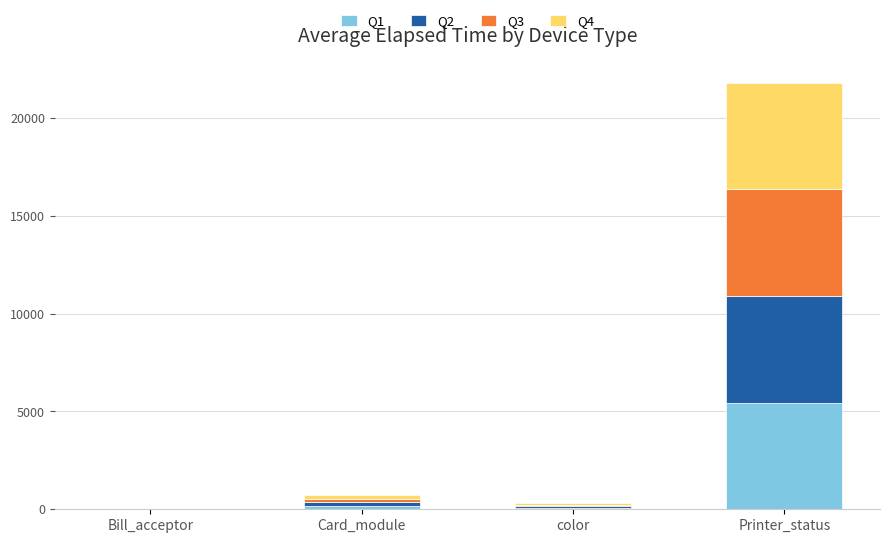

At which category is the sum across all series the highest?

Printer_status